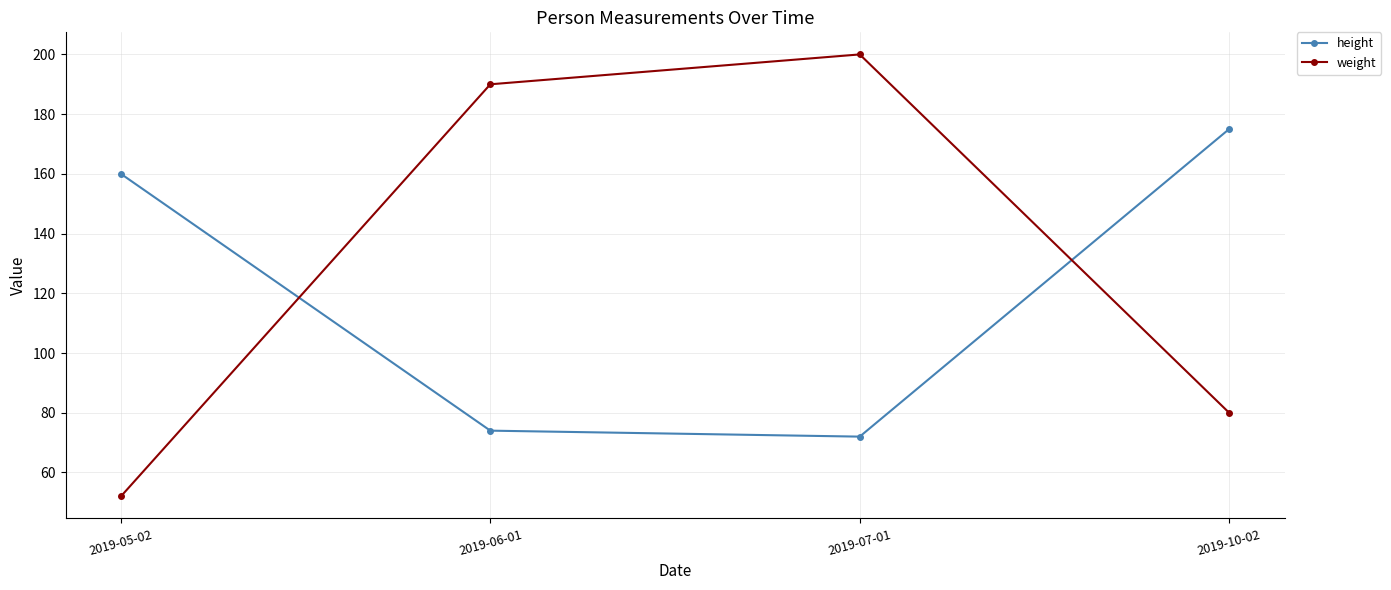

How many lines are shown in the chart?

2